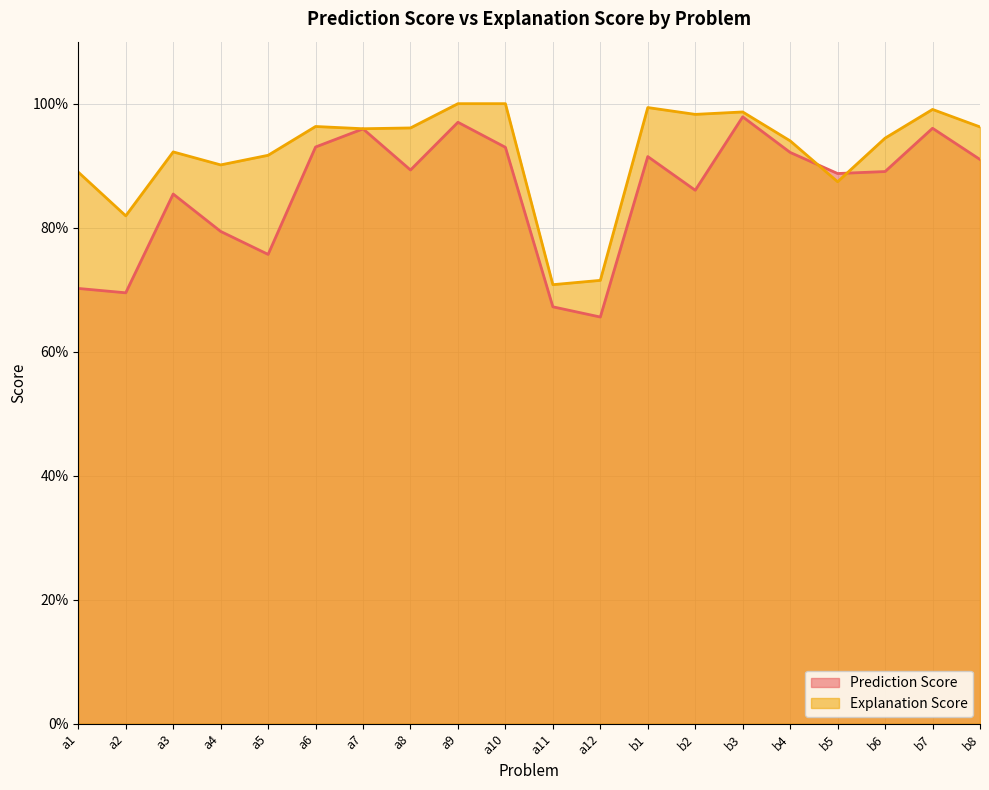

The Explanation Score series shows 1.0 at b3. True or false?

True